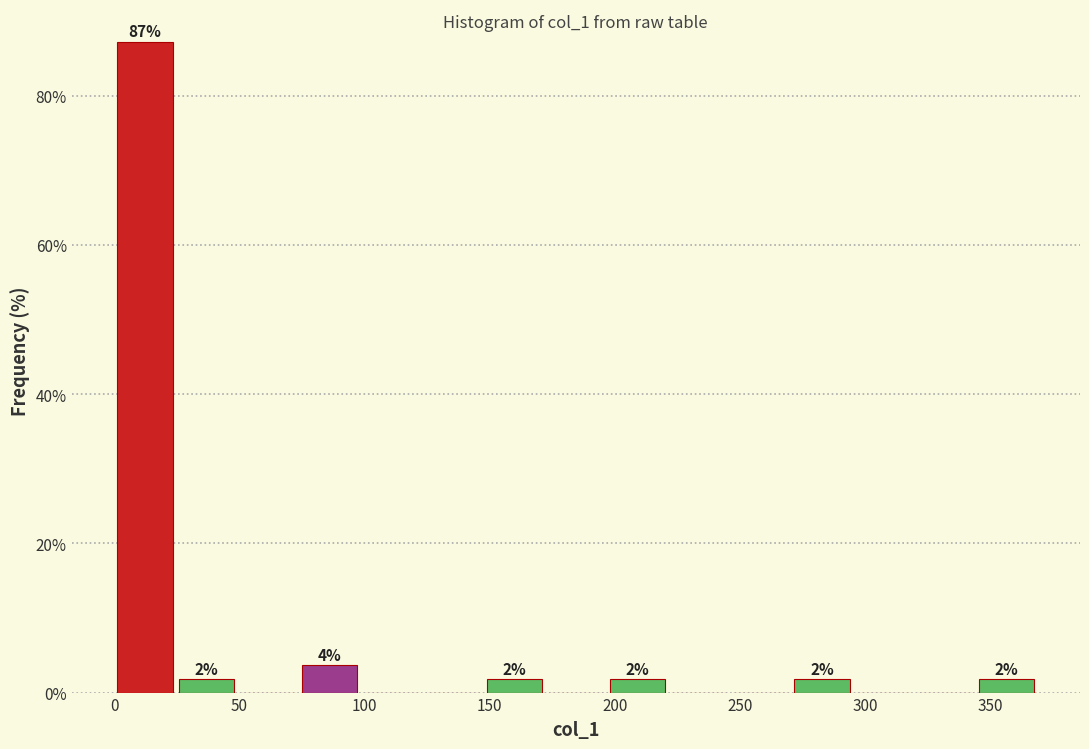

Which range on the x-axis has the tallest bar?

0 to 25